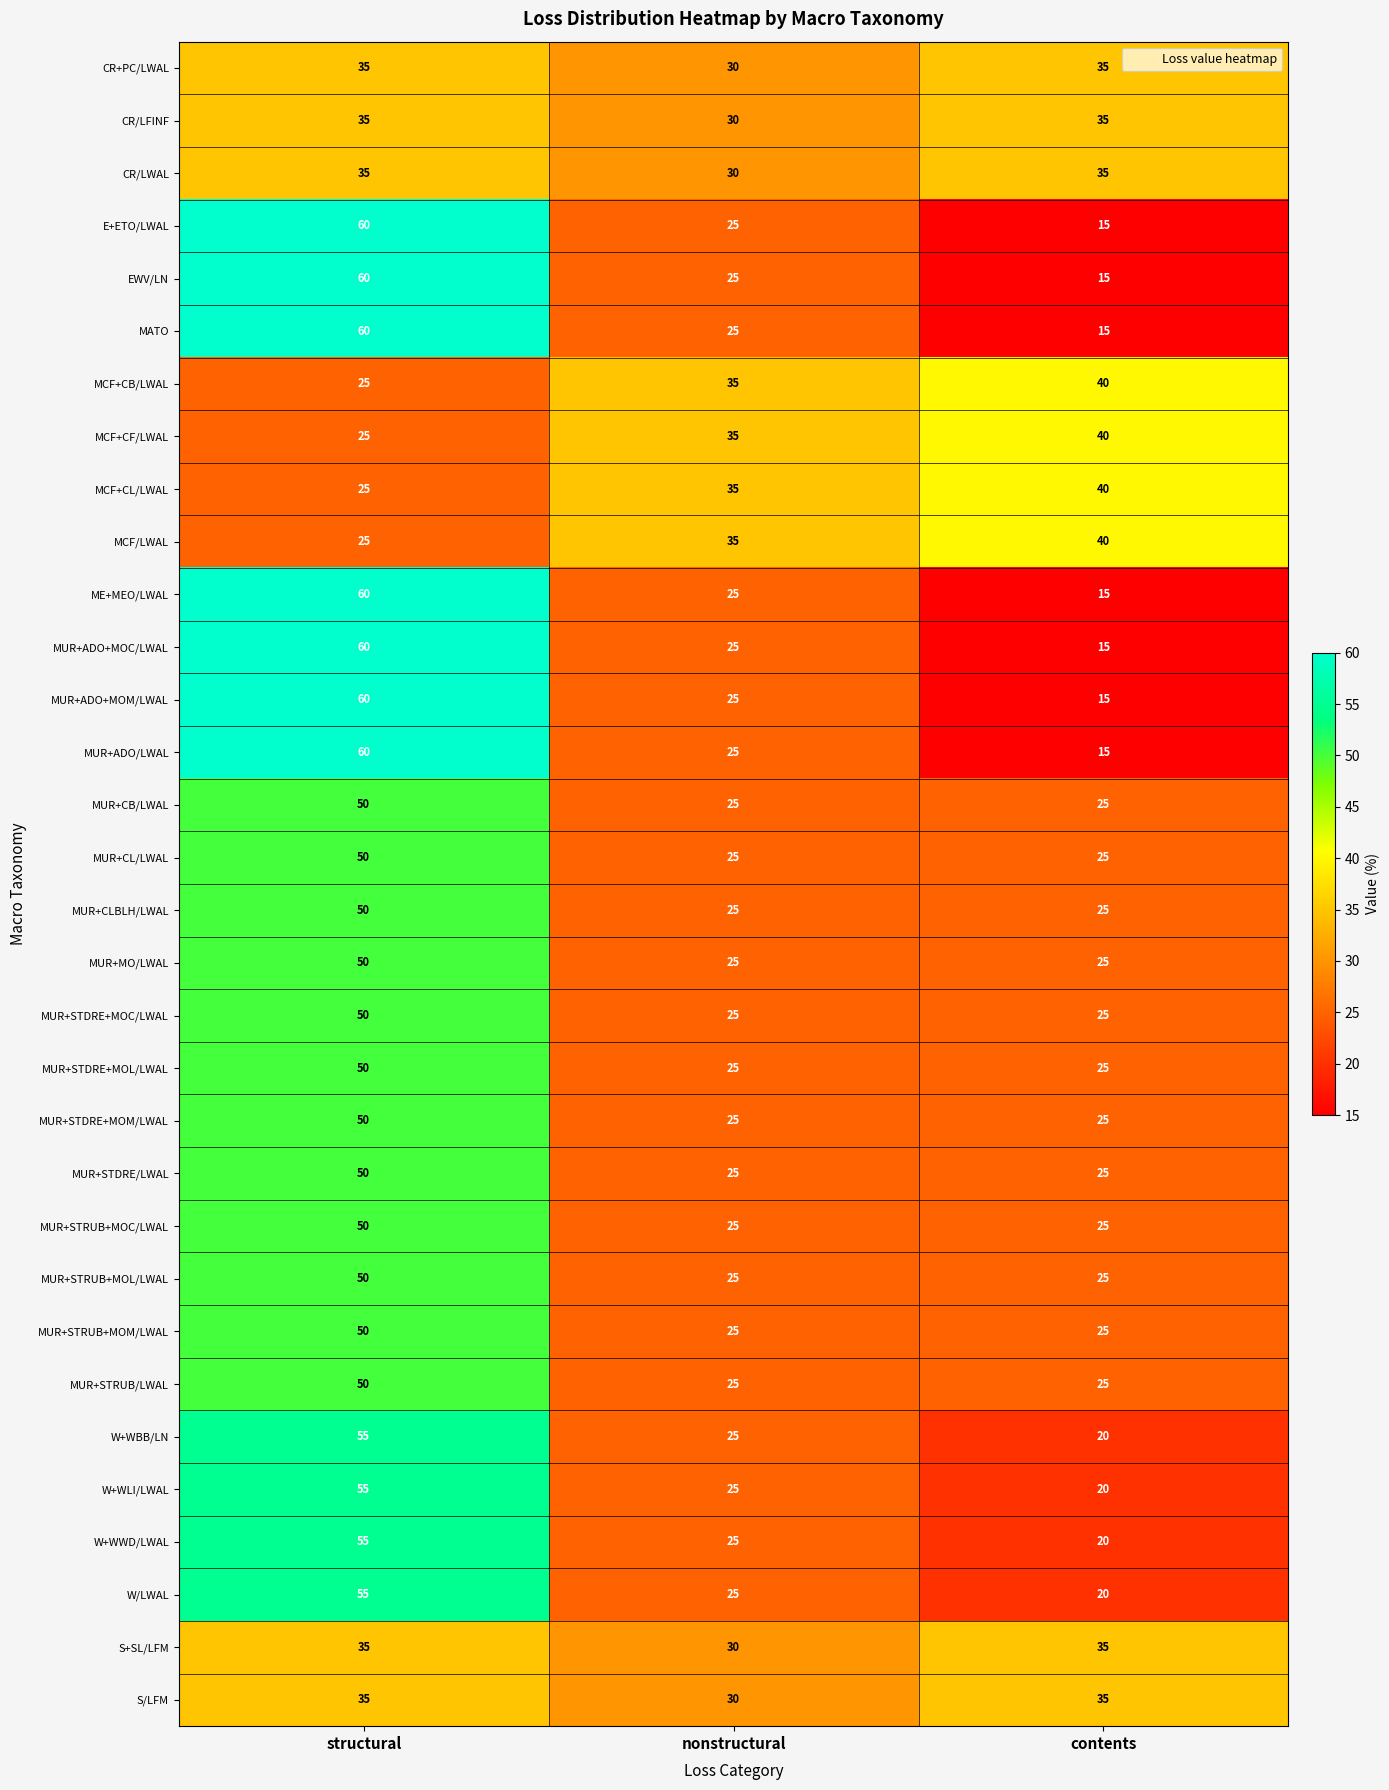

What is the sum of the MUR+STDRE+MOL/LWAL values at structural and nonstructural?

75